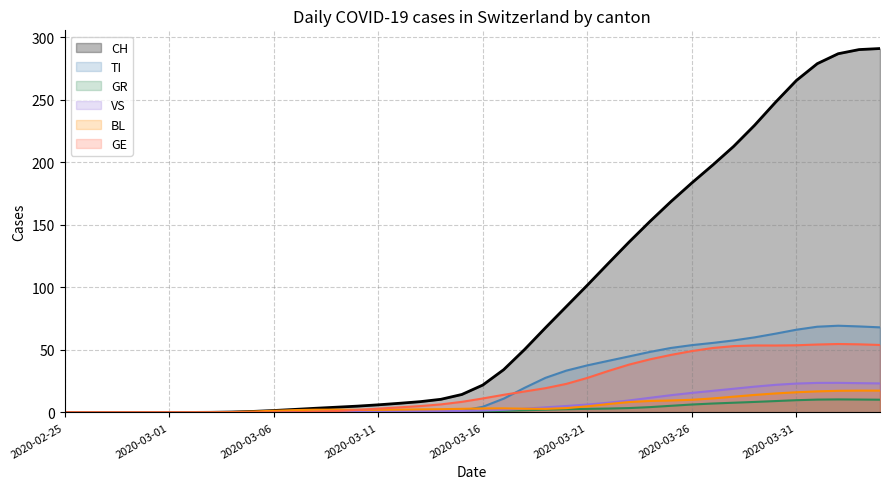

What is the difference between the maximum and second lowest values in the GR series?

10.4